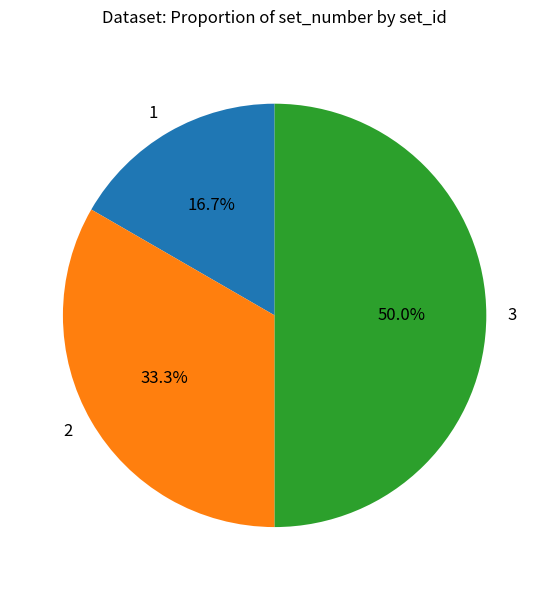

Is it true that 2 is 33% of the pie?

True